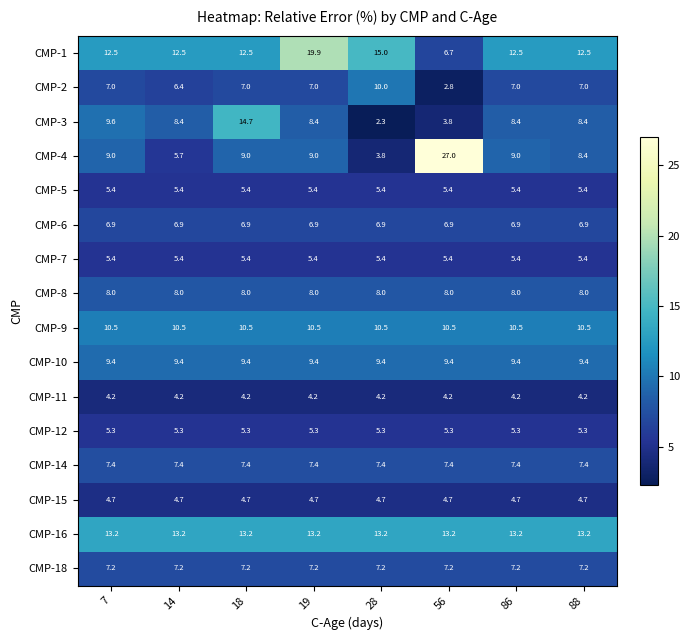

What is the total value across all series at 18?

130.8